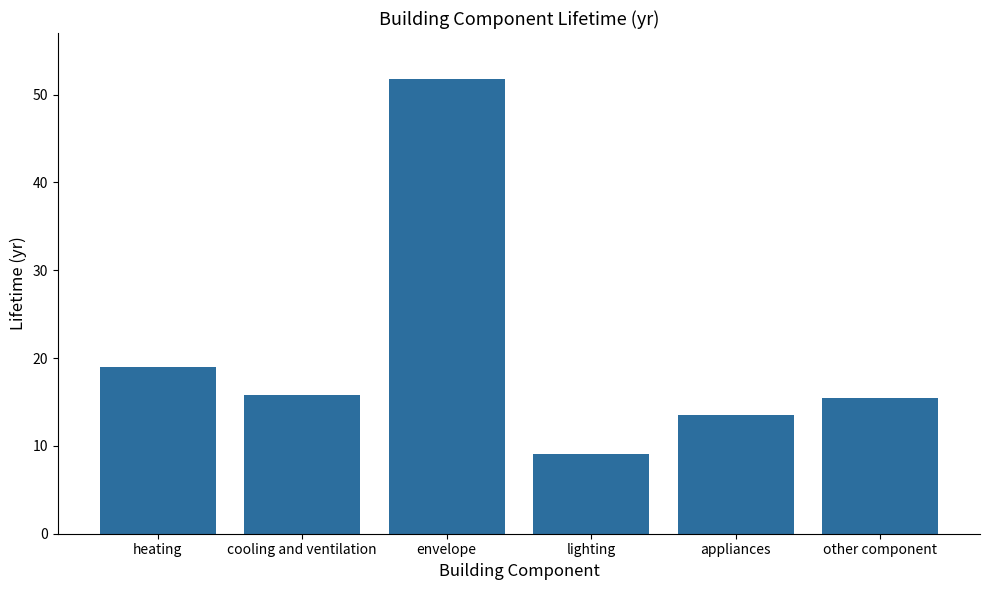

What is the change in value from cooling and ventilation to other component?

-0.4